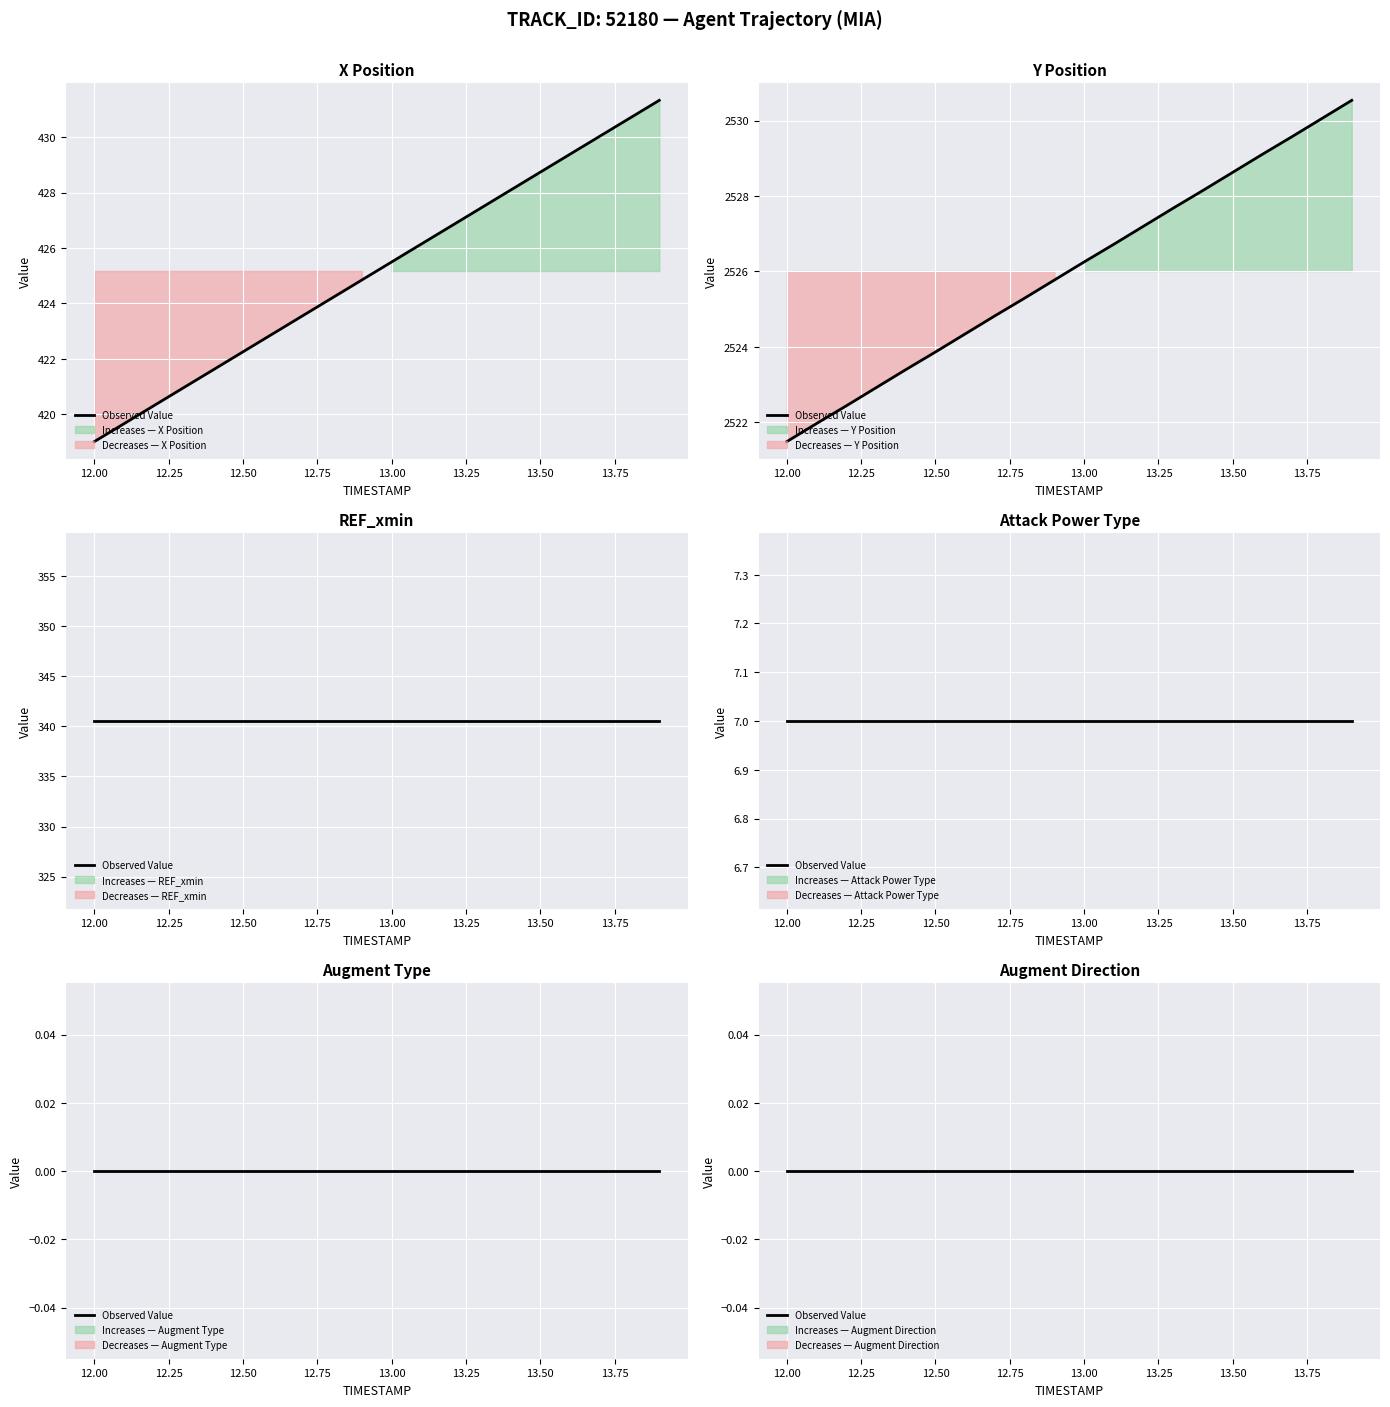

Reading left to right, extract all data points from this chart.

X: 12.0=419.0	12.1=419.7	12.2=420.3	12.3=421.0	12.4=421.6	12.5=422.2	12.6=422.9	12.7=423.5	12.8=424.2	12.9=424.8	13.0=425.5	13.1=426.1	13.2=426.8	13.3=427.4	13.4=428.1	13.5=428.7	13.6=429.4	13.7=430.0	13.8=430.7	13.9=431.3
Y: 12.0=2521.5	12.1=2522.0	12.2=2522.4	12.3=2522.9	12.4=2523.4	12.5=2523.9	12.6=2524.3	12.7=2524.8	12.8=2525.3	12.9=2525.8	13.0=2526.2	13.1=2526.7	13.2=2527.2	13.3=2527.7	13.4=2528.2	13.5=2528.6	13.6=2529.1	13.7=2529.6	13.8=2530.1	13.9=2530.5
REF_xmin: 12.0=340.5	12.1=340.5	12.2=340.5	12.3=340.5	12.4=340.5	12.5=340.5	12.6=340.5	12.7=340.5	12.8=340.5	12.9=340.5	13.0=340.5	13.1=340.5	13.2=340.5	13.3=340.5	13.4=340.5	13.5=340.5	13.6=340.5	13.7=340.5	13.8=340.5	13.9=340.5
AUGMENT_TYPE: 12.0=0.0	12.1=0.0	12.2=0.0	12.3=0.0	12.4=0.0	12.5=0.0	12.6=0.0	12.7=0.0	12.8=0.0	12.9=0.0	13.0=0.0	13.1=0.0	13.2=0.0	13.3=0.0	13.4=0.0	13.5=0.0	13.6=0.0	13.7=0.0	13.8=0.0	13.9=0.0
AUGMENT_DIRECTION: 12.0=0.0	12.1=0.0	12.2=0.0	12.3=0.0	12.4=0.0	12.5=0.0	12.6=0.0	12.7=0.0	12.8=0.0	12.9=0.0	13.0=0.0	13.1=0.0	13.2=0.0	13.3=0.0	13.4=0.0	13.5=0.0	13.6=0.0	13.7=0.0	13.8=0.0	13.9=0.0
ATTACK_POWER_TYPE: 12.0=7.0	12.1=7.0	12.2=7.0	12.3=7.0	12.4=7.0	12.5=7.0	12.6=7.0	12.7=7.0	12.8=7.0	12.9=7.0	13.0=7.0	13.1=7.0	13.2=7.0	13.3=7.0	13.4=7.0	13.5=7.0	13.6=7.0	13.7=7.0	13.8=7.0	13.9=7.0